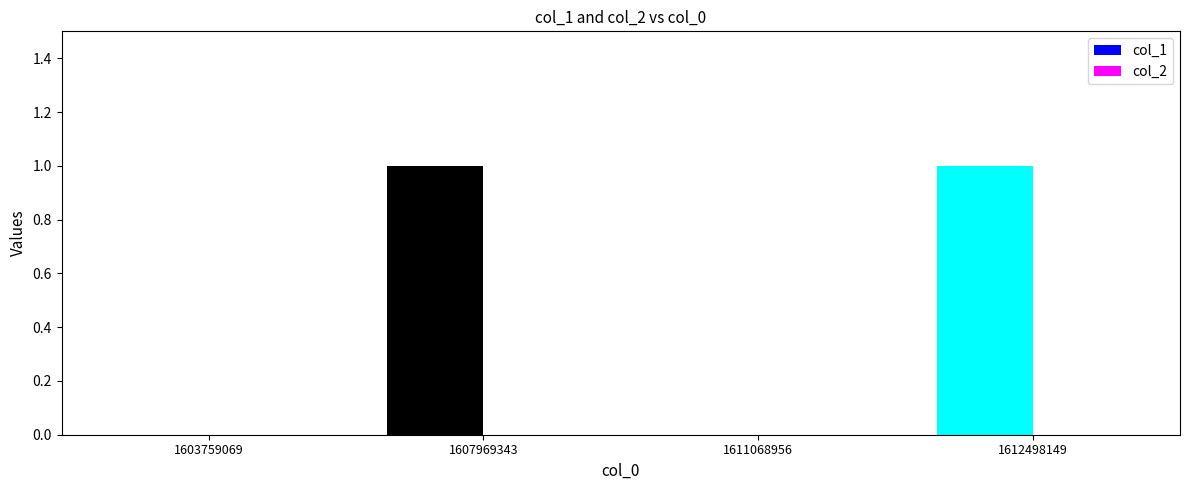

True or false: the data shows 2 at 1607969343.

False